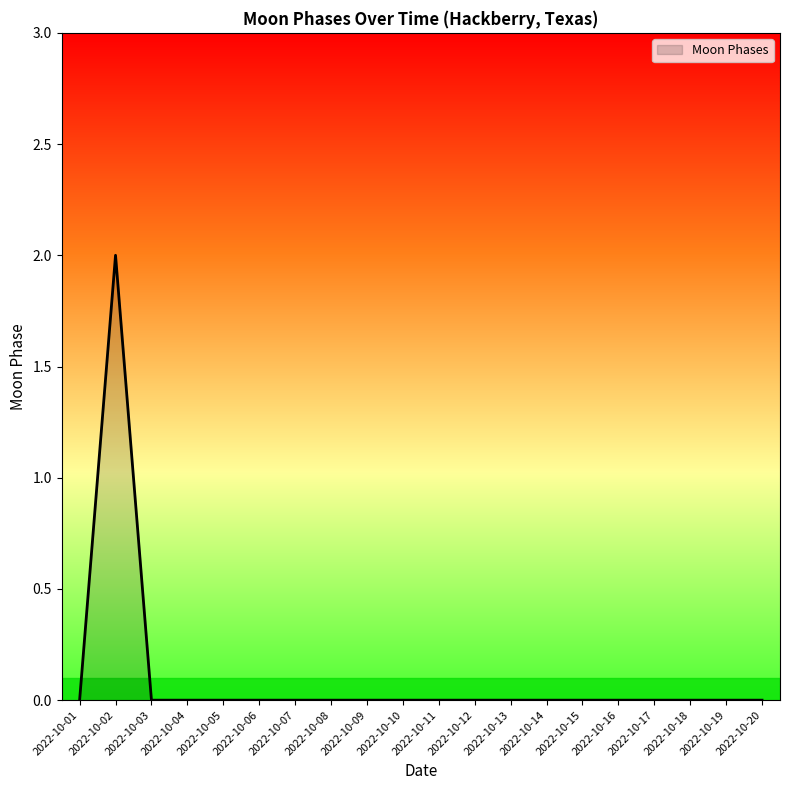

Which category has the highest value across all series?

2022-10-02